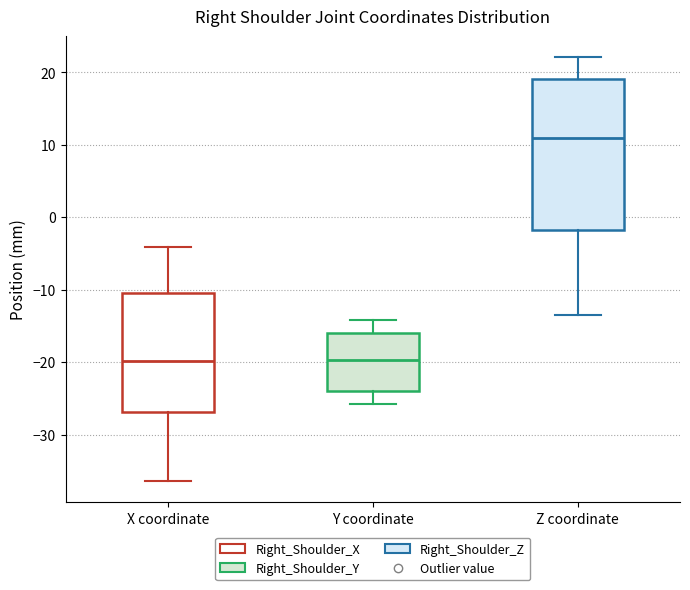

Where does the upper whisker of the box for Y coordinate end on the y-axis? The values are not printed on the chart, so give them approximately, as read against the axis.

-14